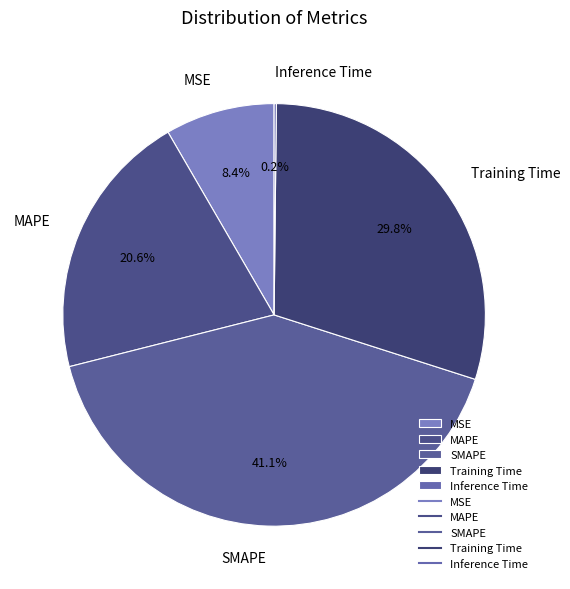

Is there a majority slice in this chart?

No